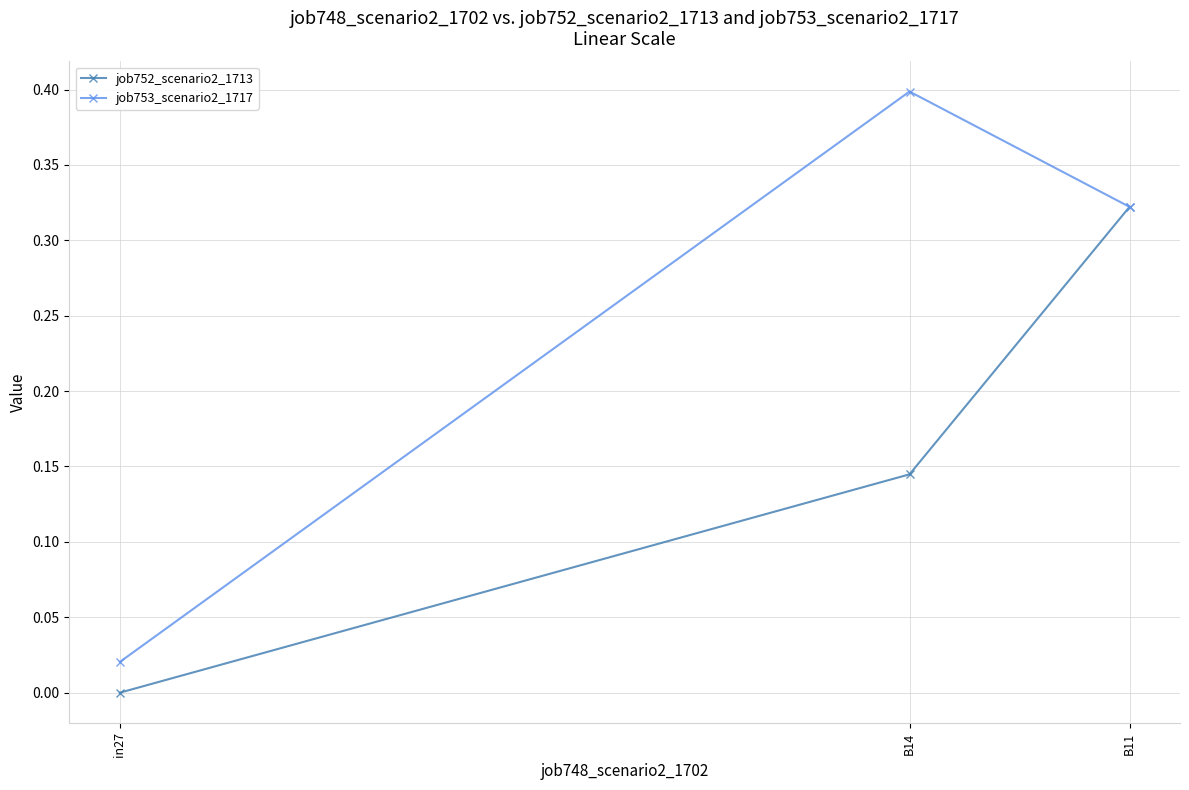

Which series has the widest spread of values?

job753_scenario2_1717